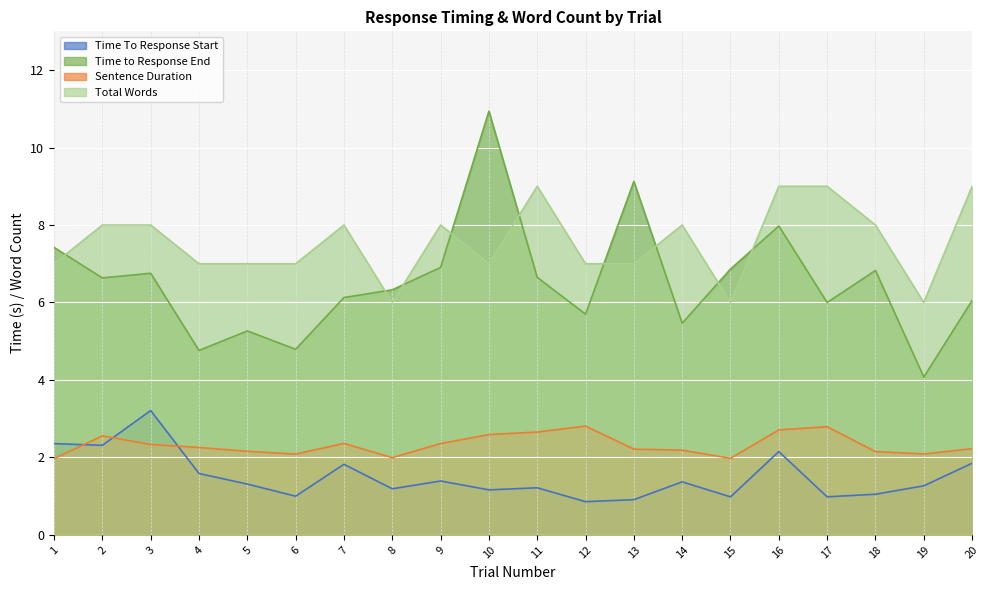

What is the maximum value for Time to Response End?

10.9